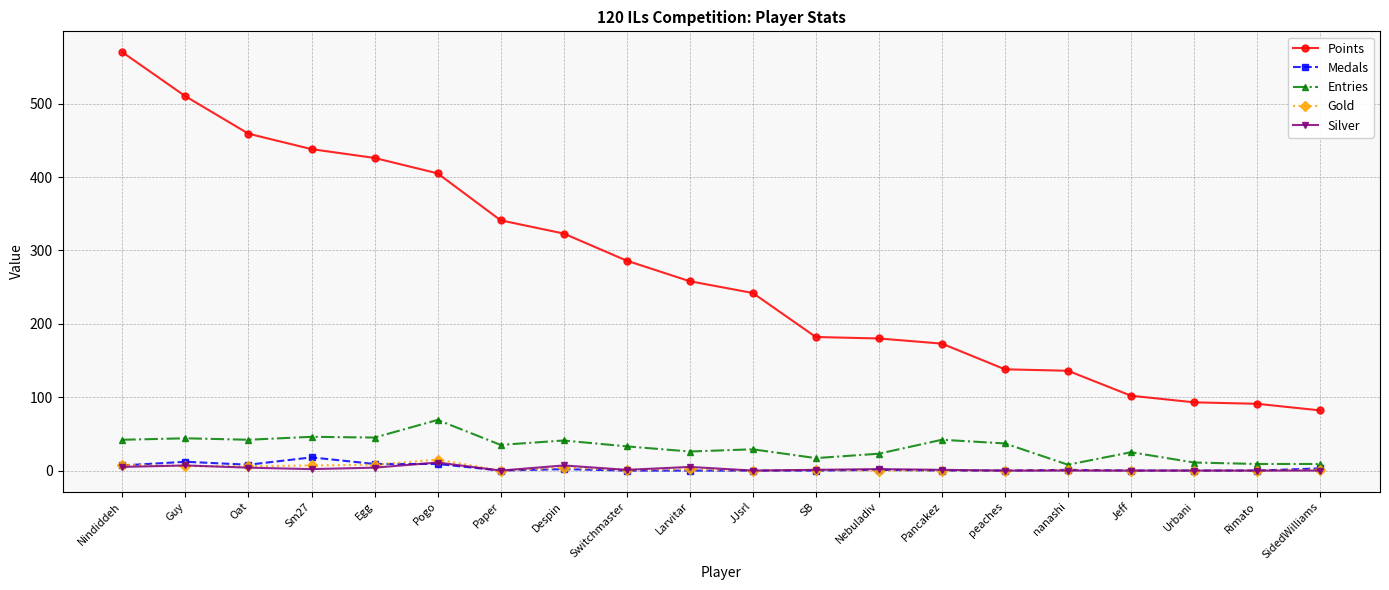

Where does the Points series first go above 258?

Nindiddeh